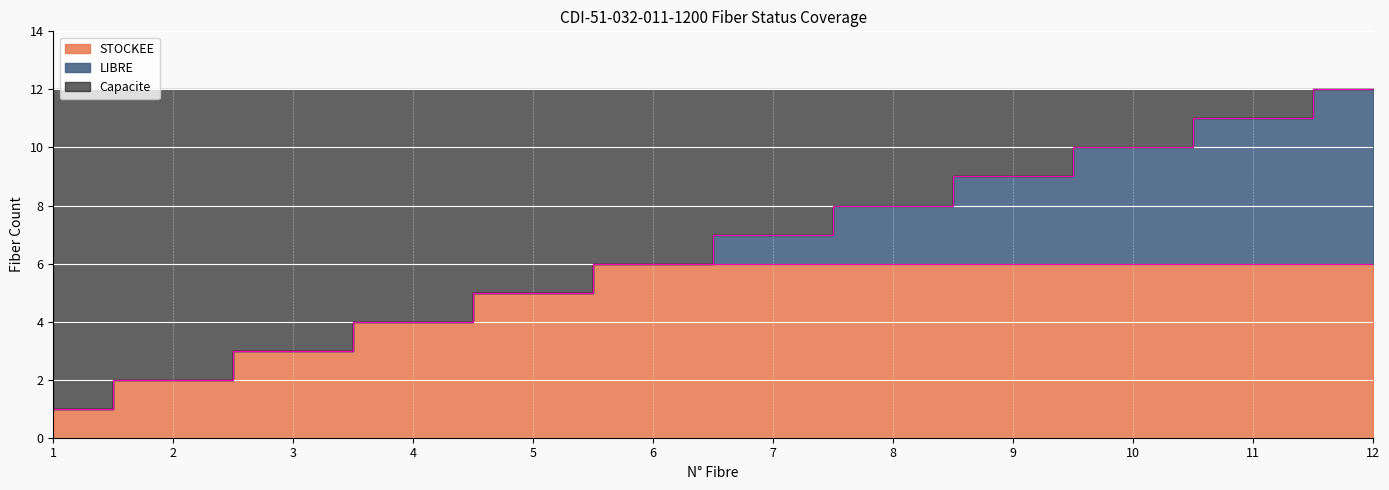

What is the difference between the highest and lowest values at 3?

12